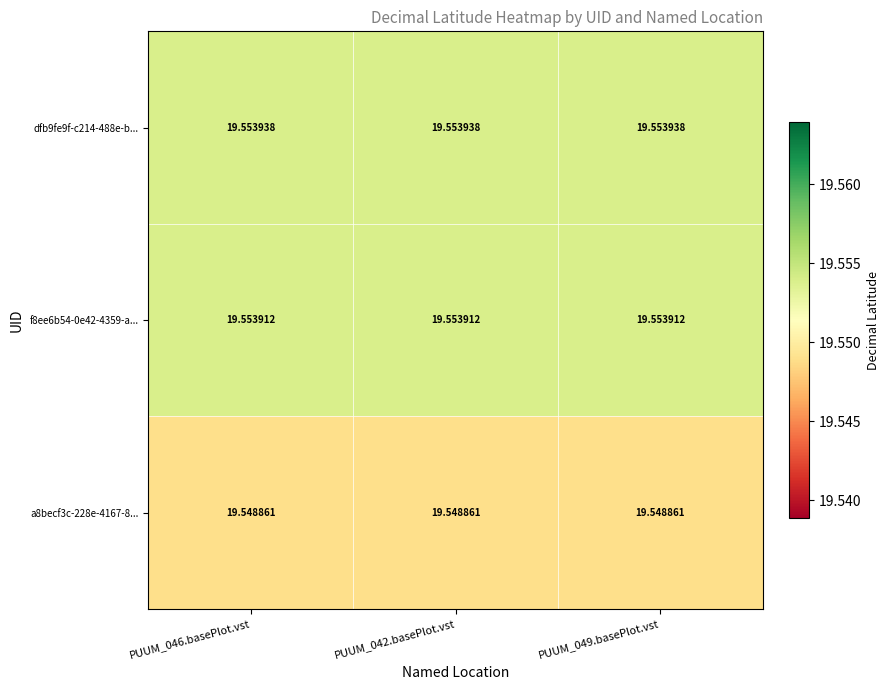

Is the value of f8ee6b54-0e42-4359-a... at PUUM_046.basePlot.vst greater than the value of a8becf3c-228e-4167-8... at PUUM_049.basePlot.vst?

Yes